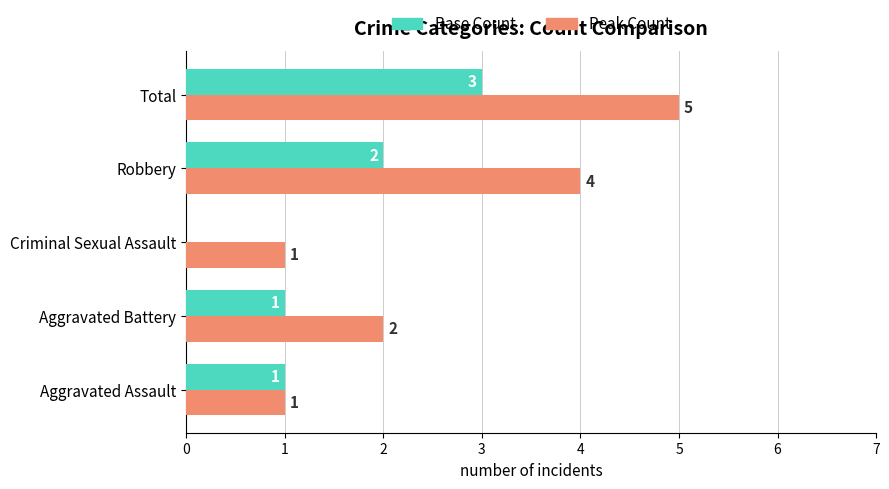

Which series changed the most between Criminal Sexual Assault and Total?

Peak Count